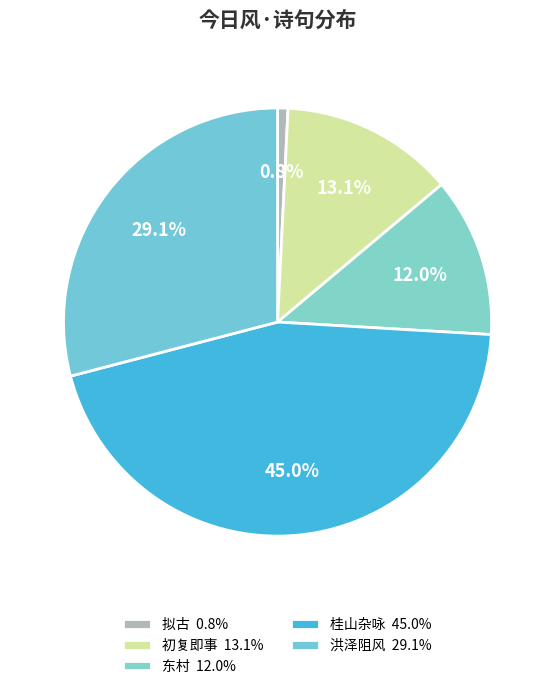

How many slices are in this pie chart?

5